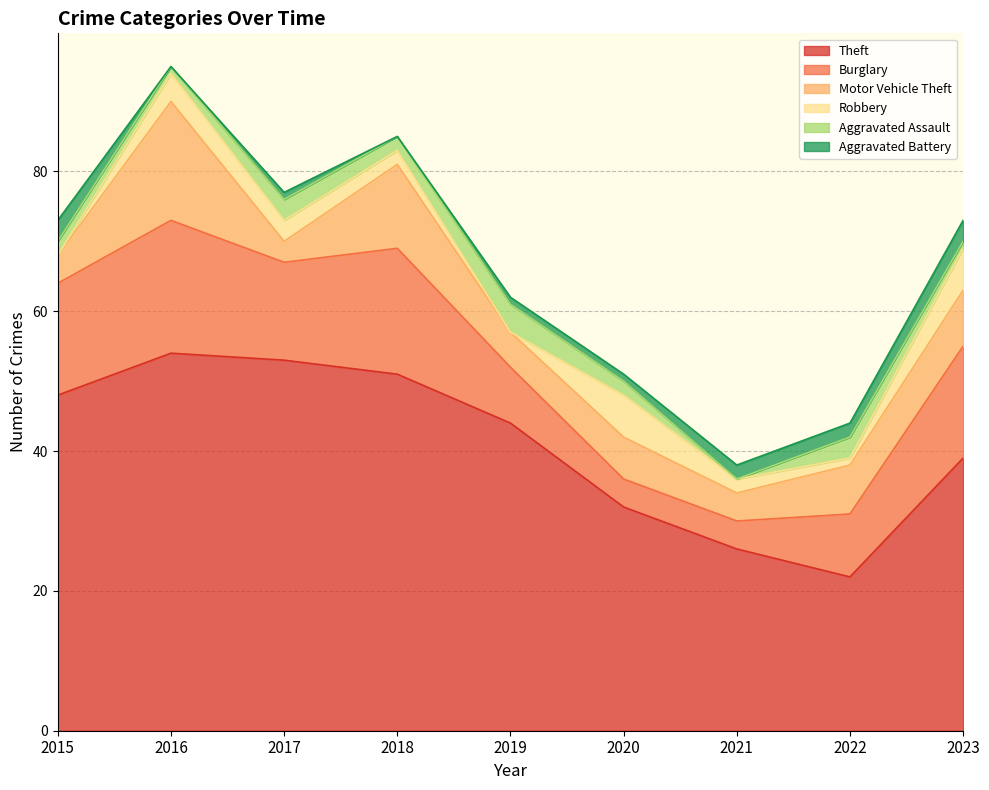

Between 2015 and 2022, which series saw the biggest shift?

Theft